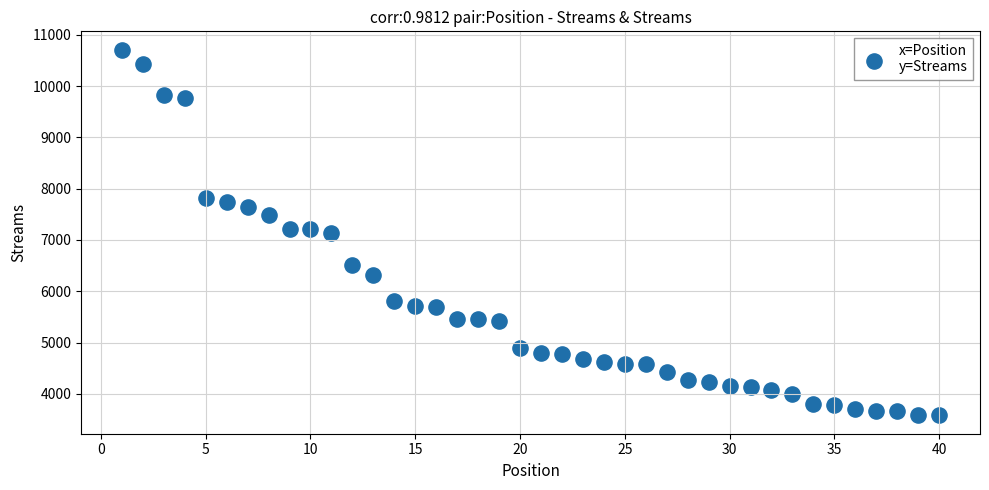

What is the range of Y values (max minus min)?

7135